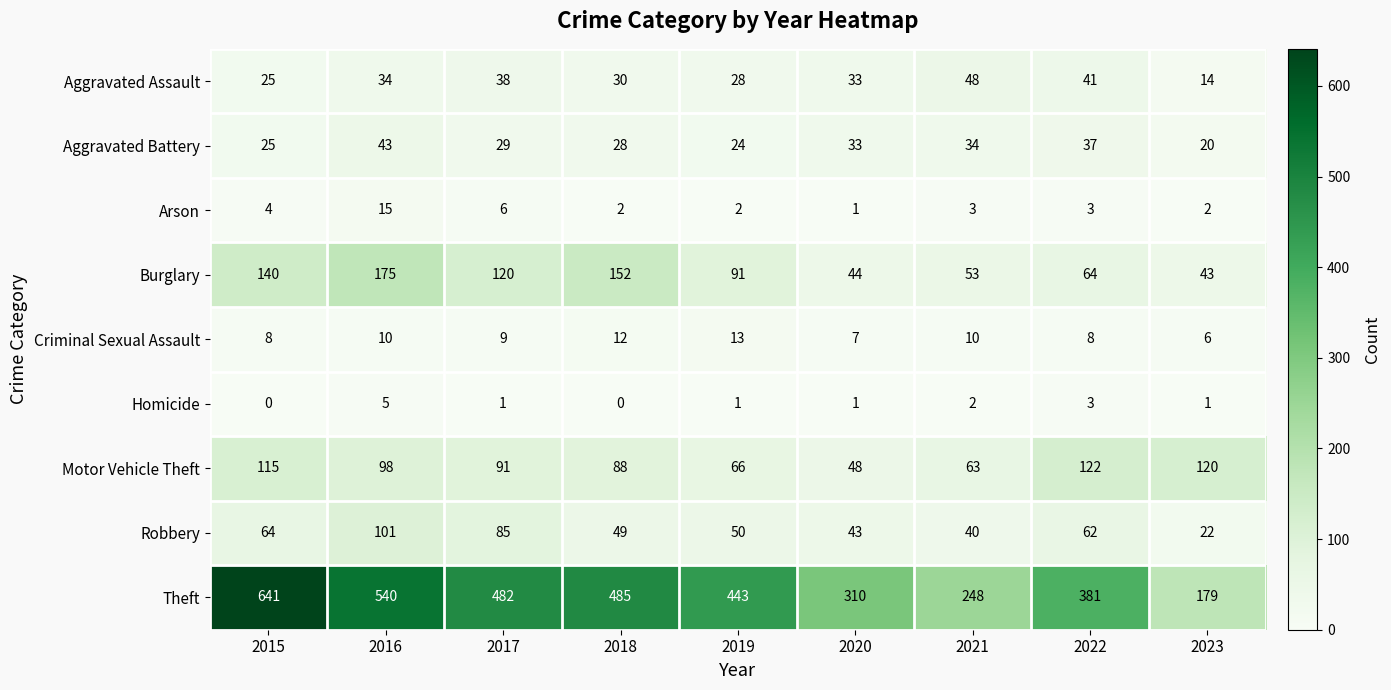

Which series has the largest range (max minus min)?

Theft